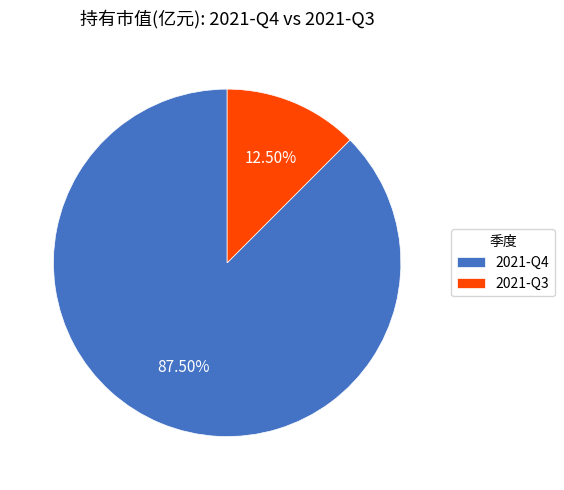

Combined, what portion of the pie is 2021-Q3 and 2021-Q4?

100.0%